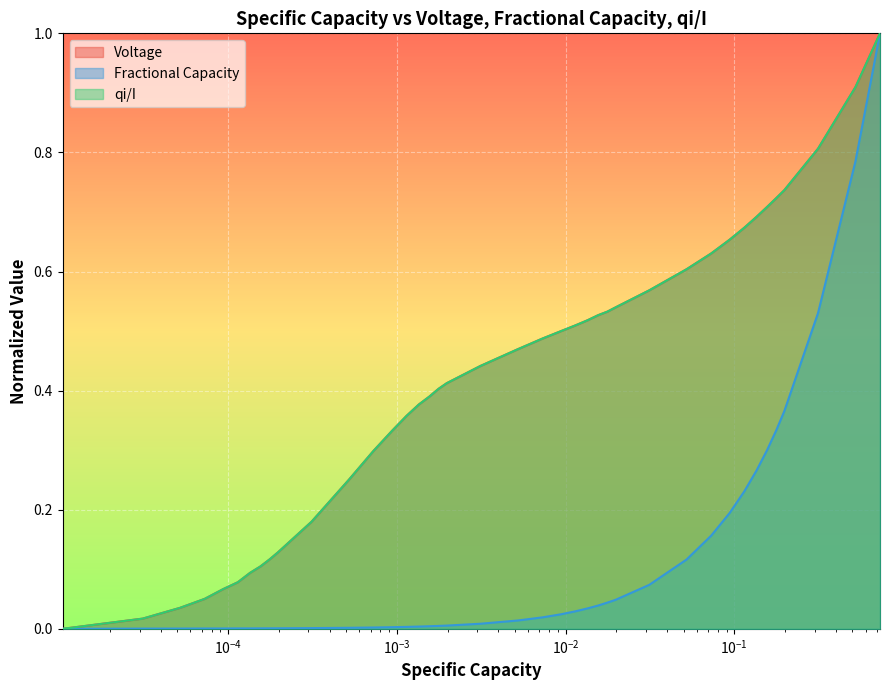

At how many categories does at least one series exceed 0?

39